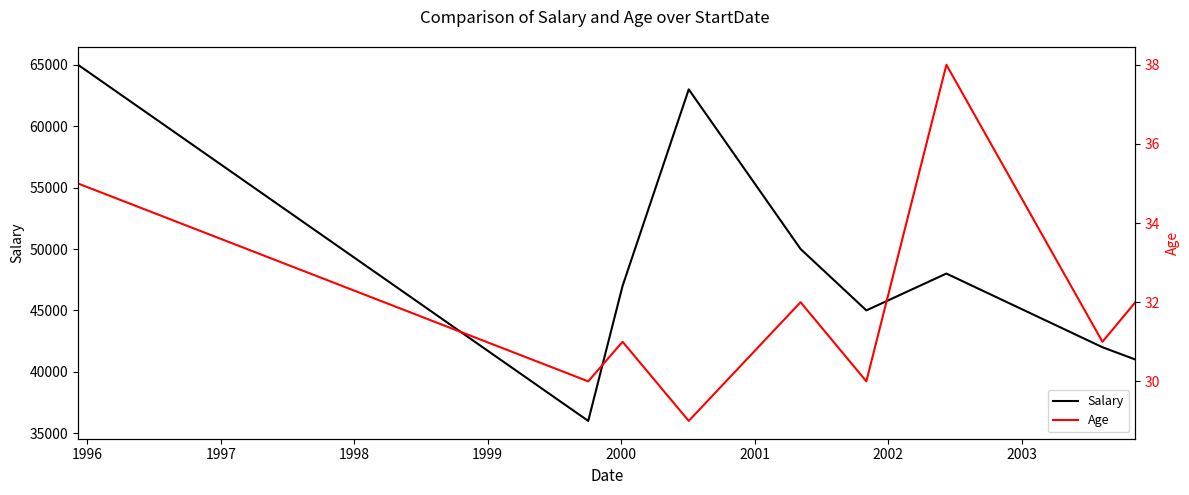

How many interior local peaks does the Salary series have?

2